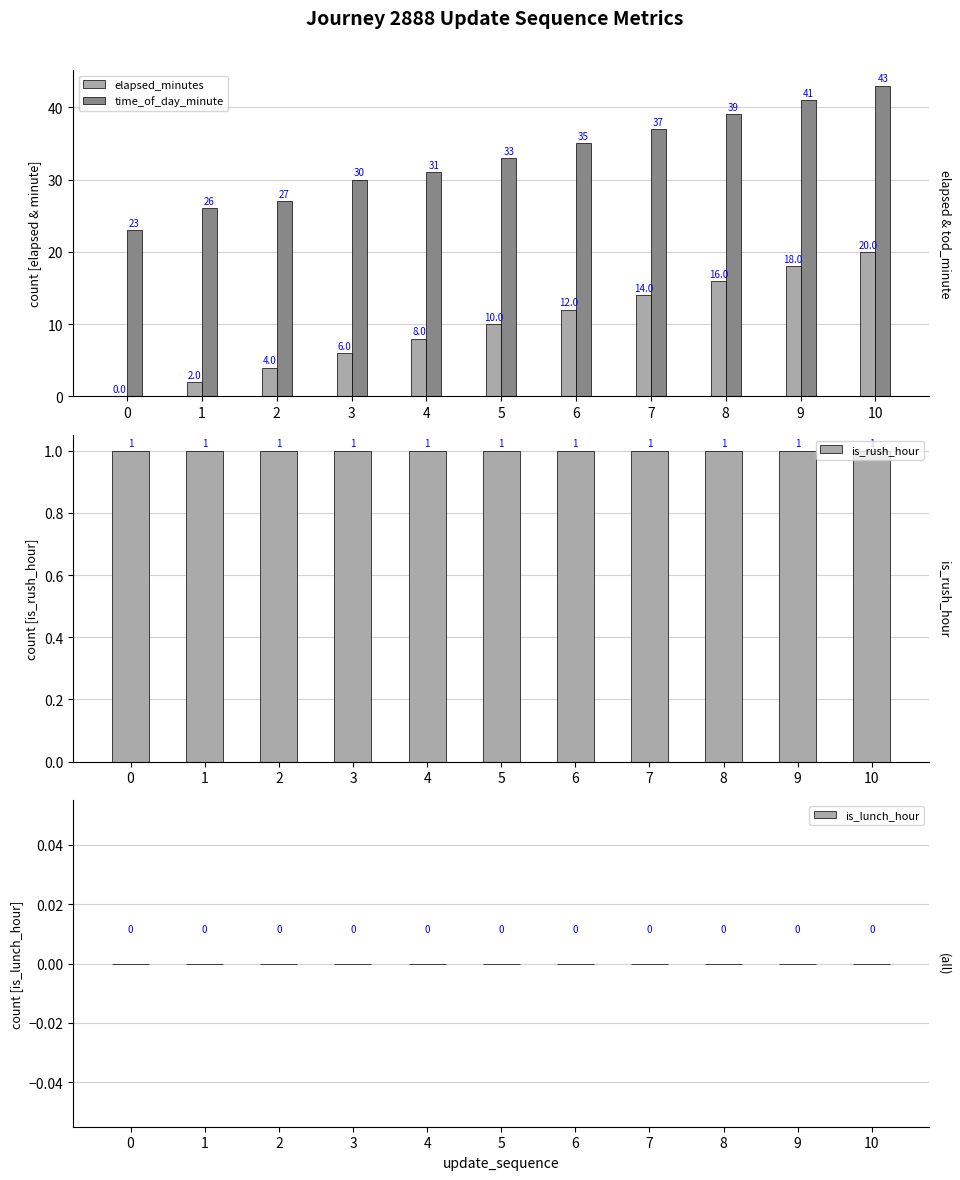

At which category is the sum across all series the highest?

10